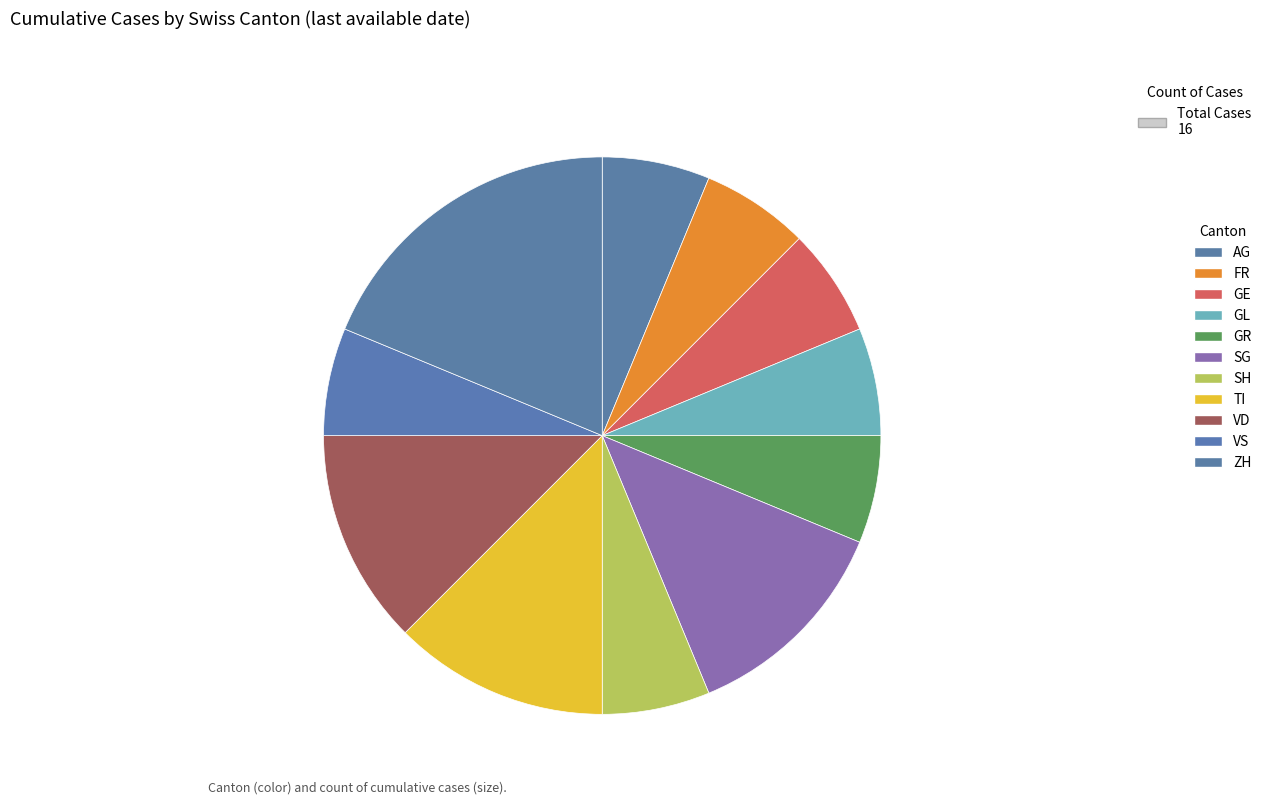

Does ZH account for over 50% of the chart?

No